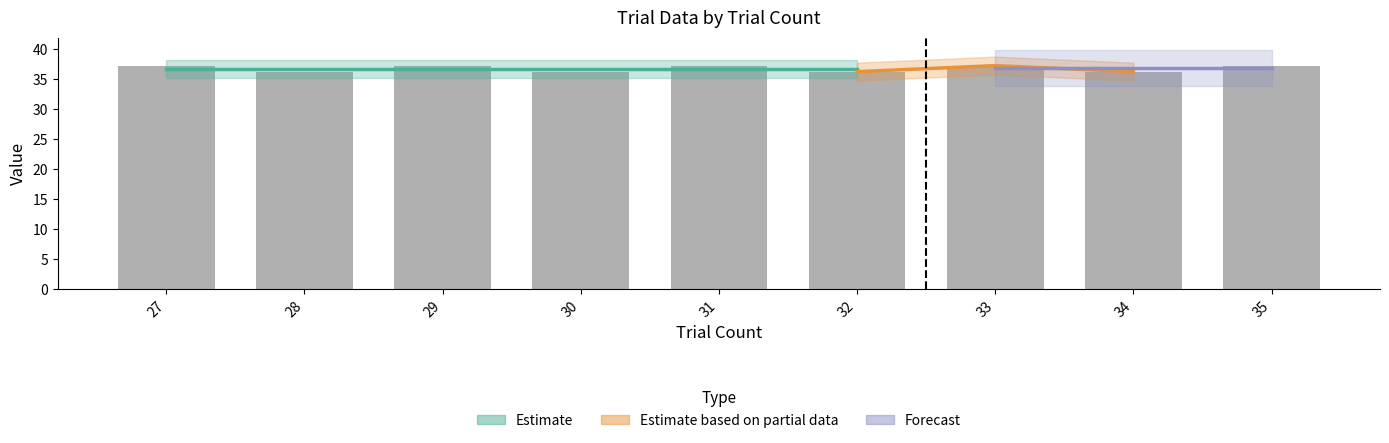

Between 30 and 27, which is larger?

27